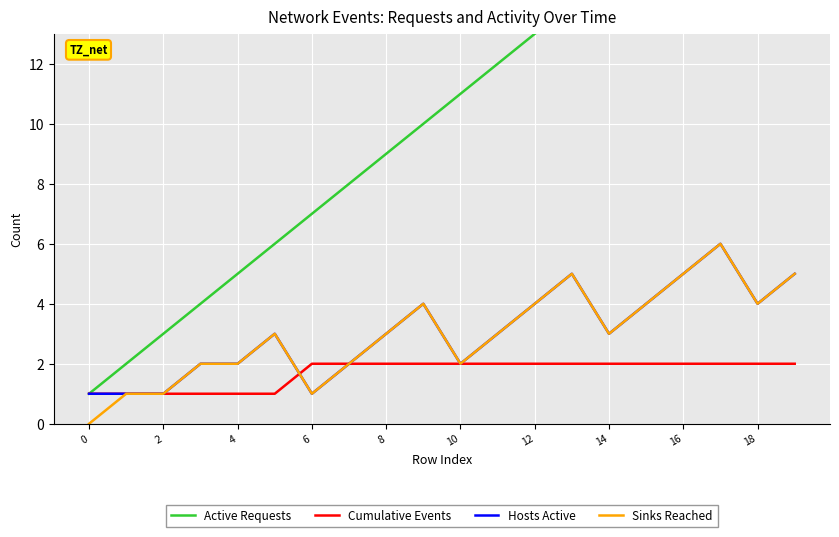

The Hosts Active series shows 8 at 16. True or false?

False